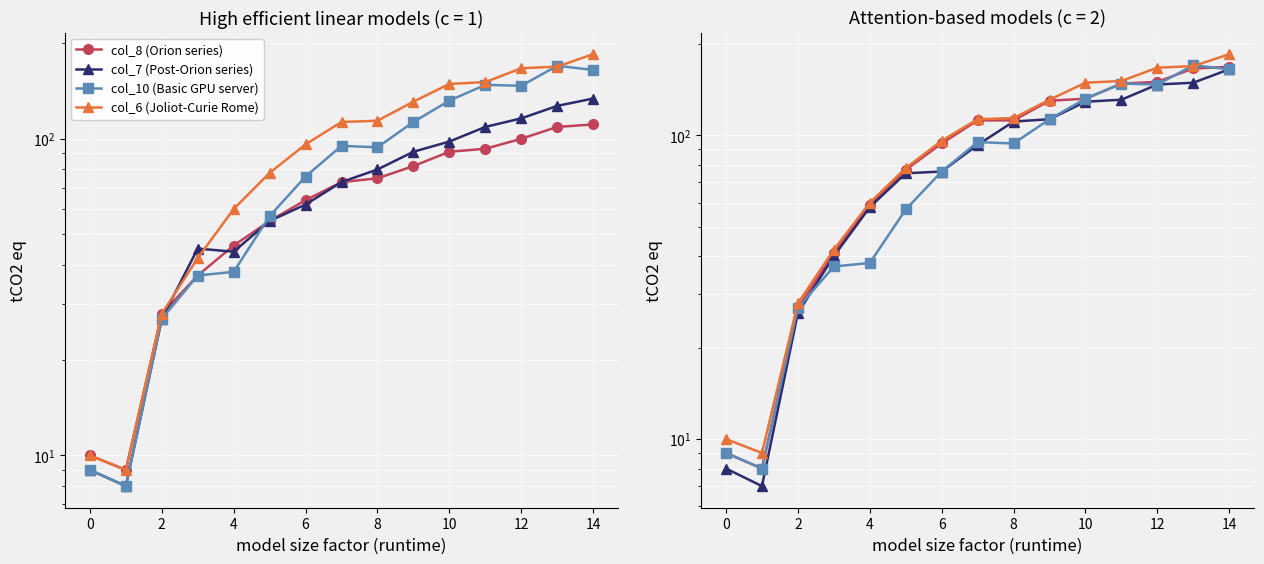

Reading left to right, extract all data points from this chart.

col_8 (Orion series): 10	9	28	37	46	55	64	73	75	82	91	93	100	109	111
col_7 (Post-Orion series): 9	8	27	45	44	55	62	73	80	91	98	109	116	127	134
col_10 (Basic GPU server): 9	8	27	37	38	57	76	95	94	113	132	148	147	170	165
col_6 (Joliot-Curie Rome): 10	9	28	42	60	78	96	113	114	131	149	151	167	169	185
col_5 (Orion series): 9	8	27	41	59	77	94	112	112	130	132	148	150	166	168
col_4 (Post-Orion series): 8	7	26	40	58	75	76	93	111	113	129	131	147	149	165